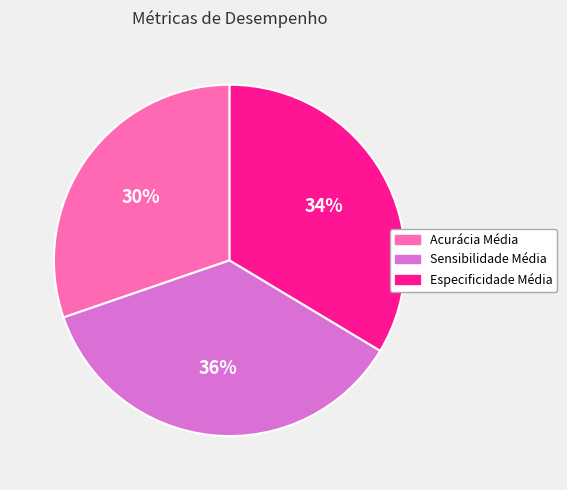

To the nearest percent, what is the average slice percentage?

33%